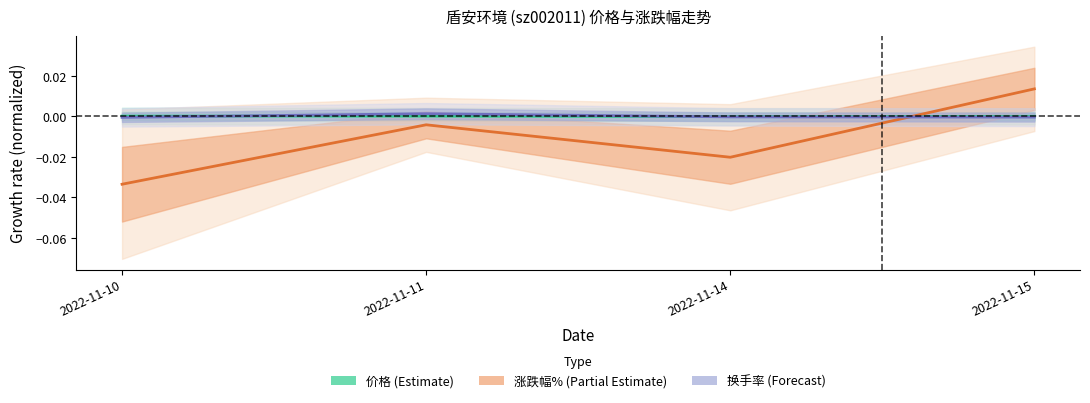

How many times do 涨跌幅% and 换手率 cross each other?

1